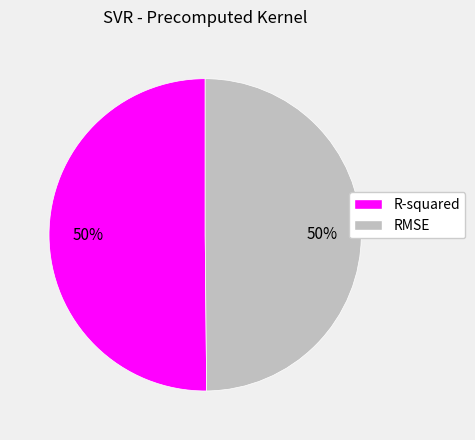

The RMSE slice represents 64% of the pie. True or false?

False